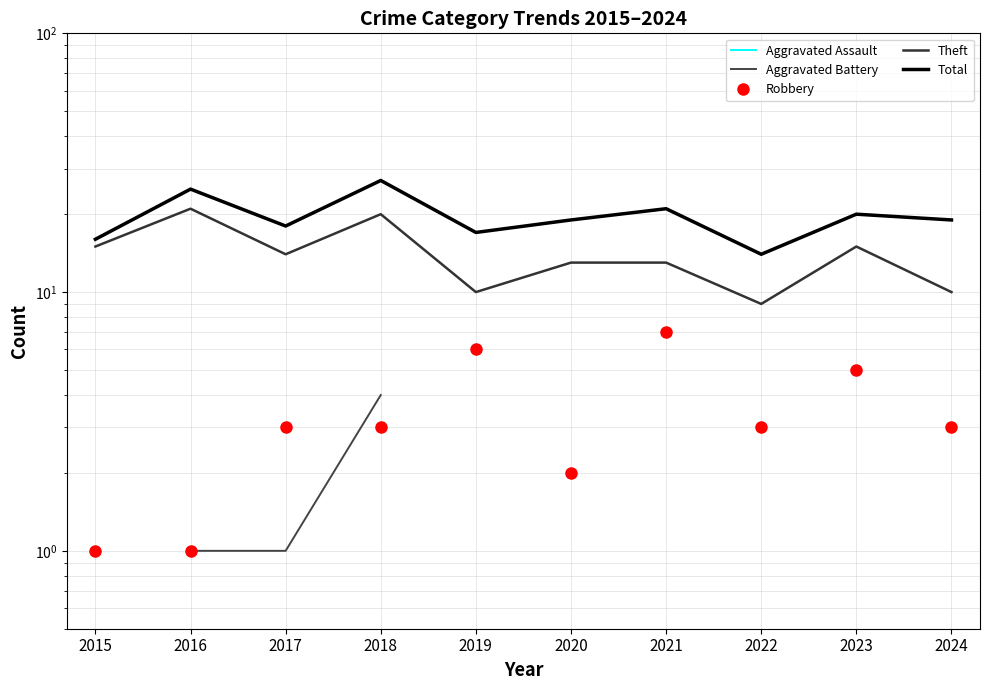

How many interior local peaks does the Theft series have?

3